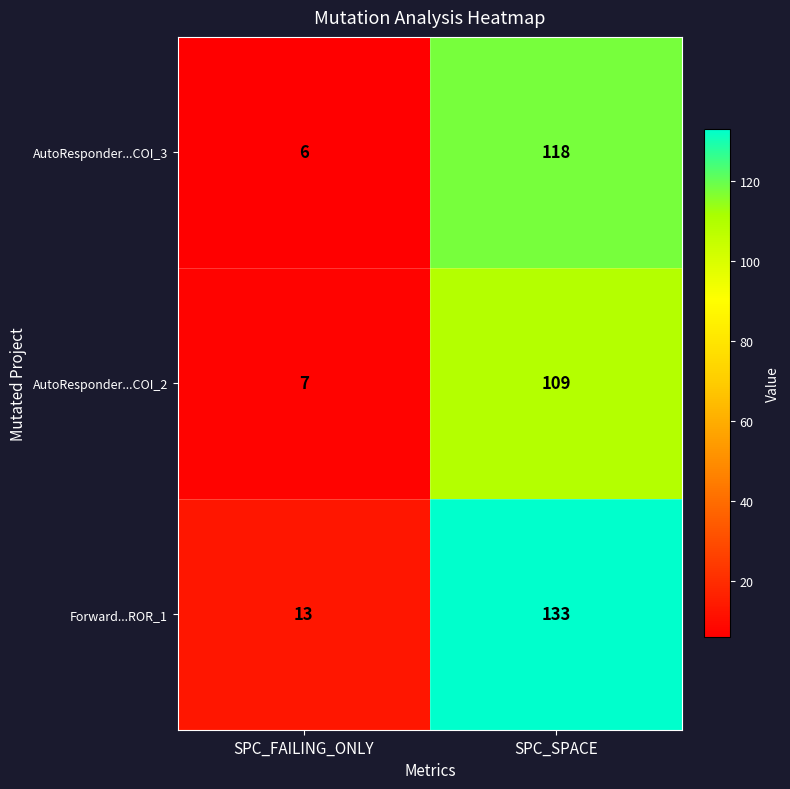

Reading right to left, list all the values displayed in this chart.

AutoResponder...COI_3: SPC_SPACE=118	SPC_FAILING_ONLY=6
AutoResponder...COI_2: SPC_SPACE=109	SPC_FAILING_ONLY=7
Forward...ROR_1: SPC_SPACE=133	SPC_FAILING_ONLY=13